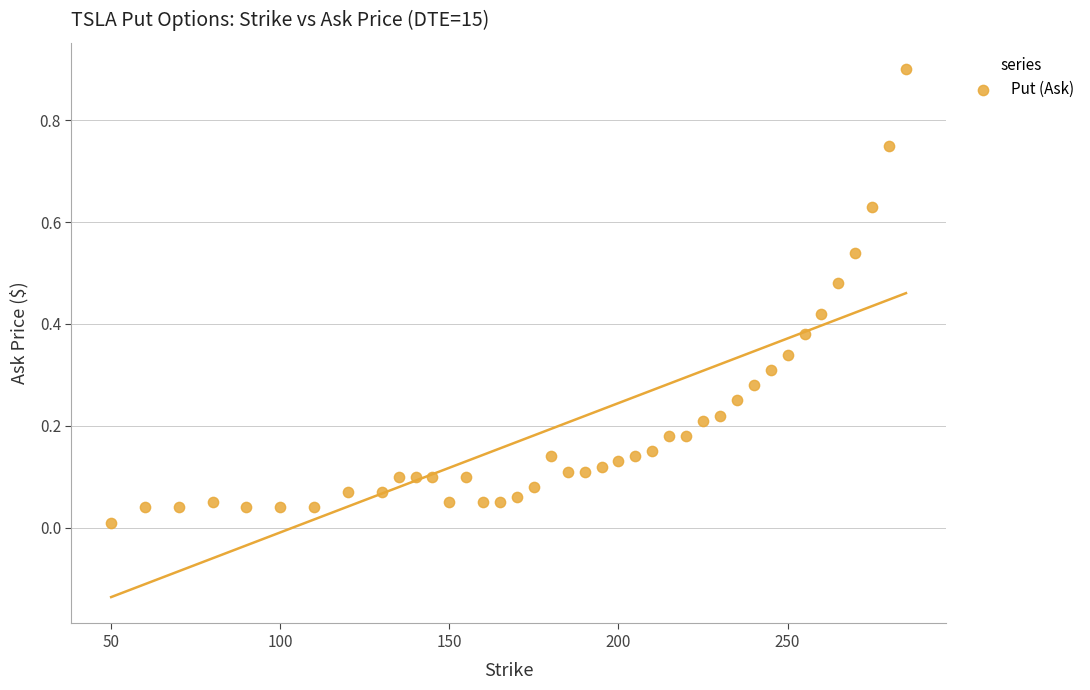

What is the range of X values (max minus min)?

235.0